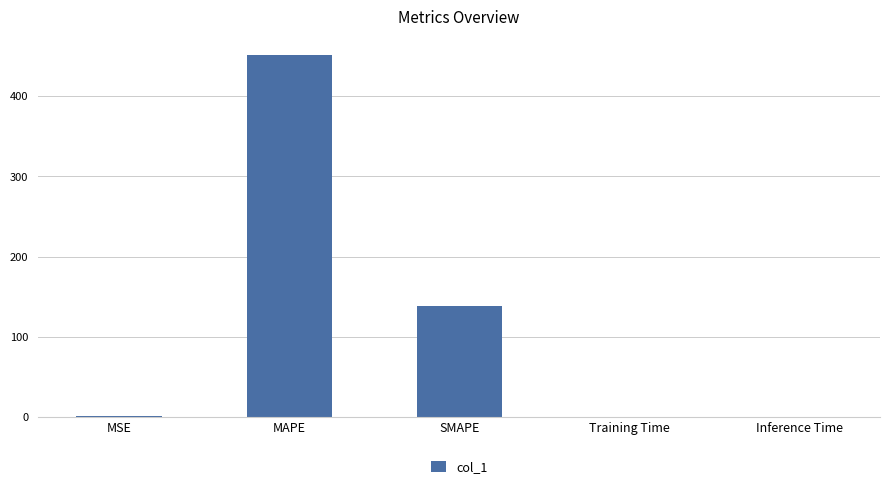

What is the sum of all values?

591.0